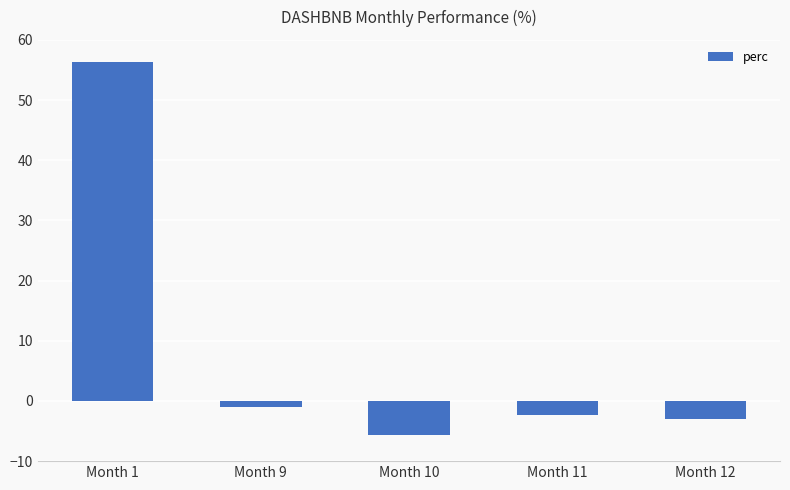

What is the average value?

8.9